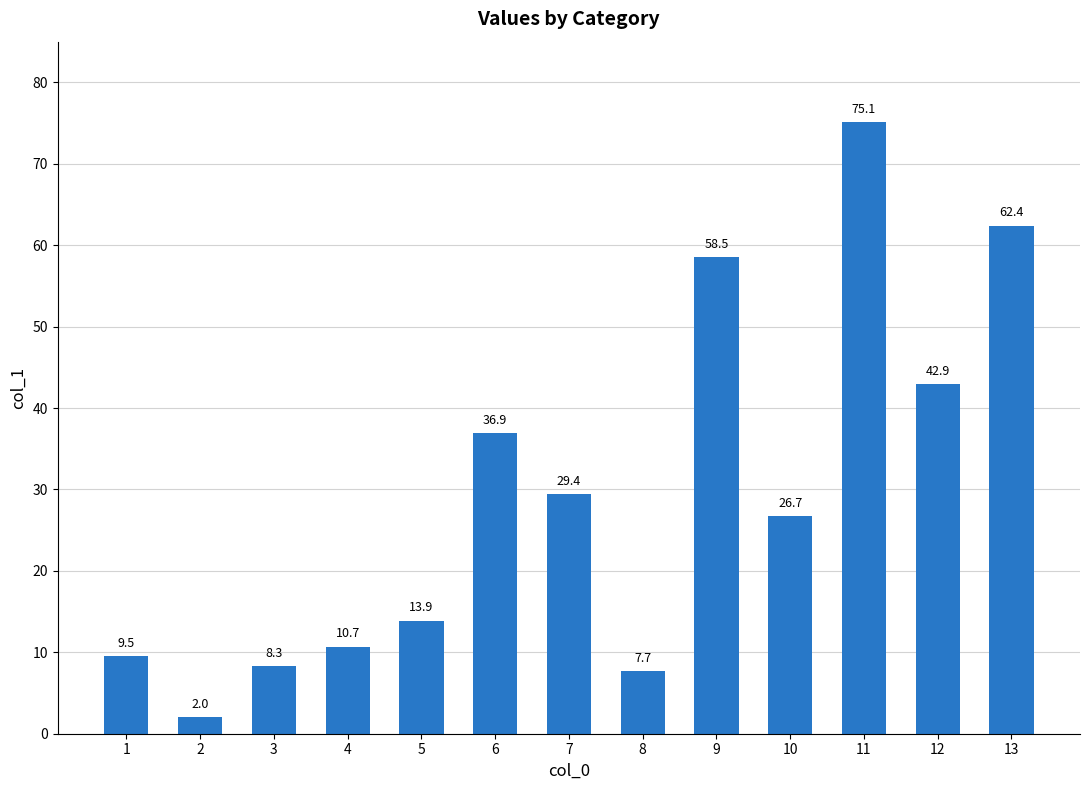

The chart shows a value of 18.1 at 5. True or false?

False